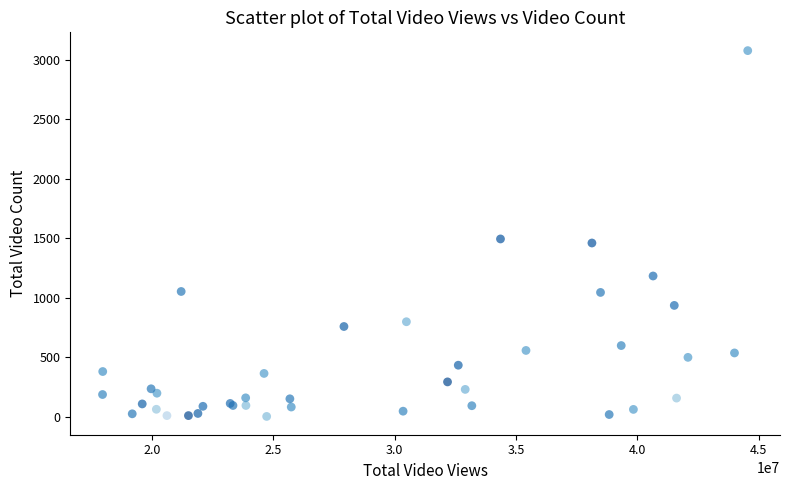

What Y value in the scatter plot is closest to 1539?

1494